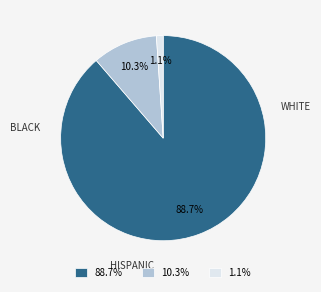

Which category has the biggest portion of the pie?

88.7%